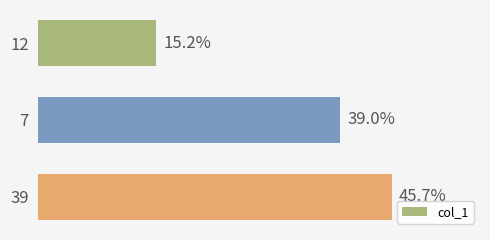

Does the chart contain any negative values?

No